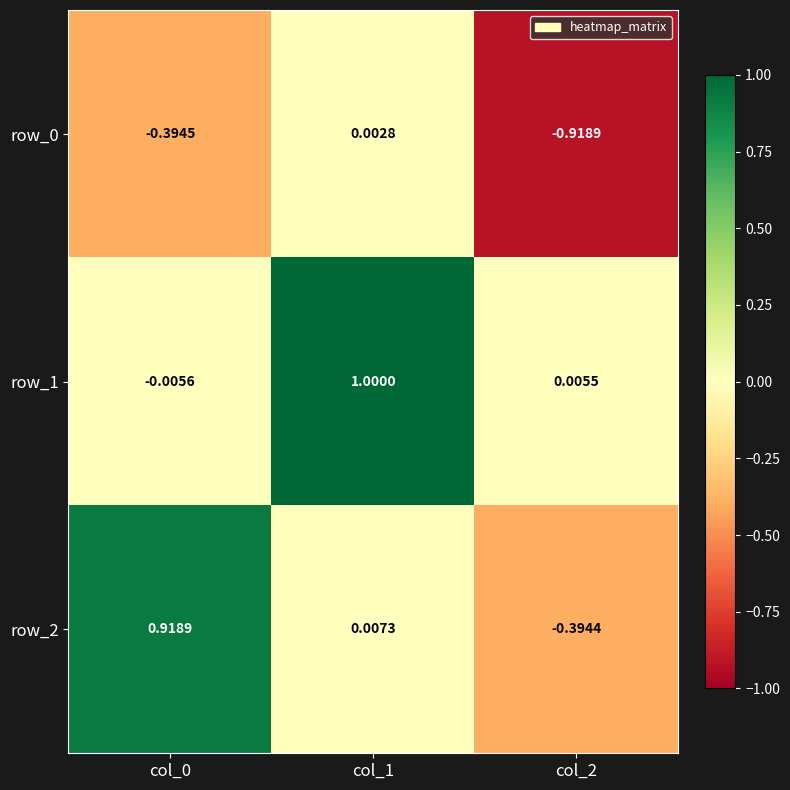

What is the sum of all row_1 values?

1.0